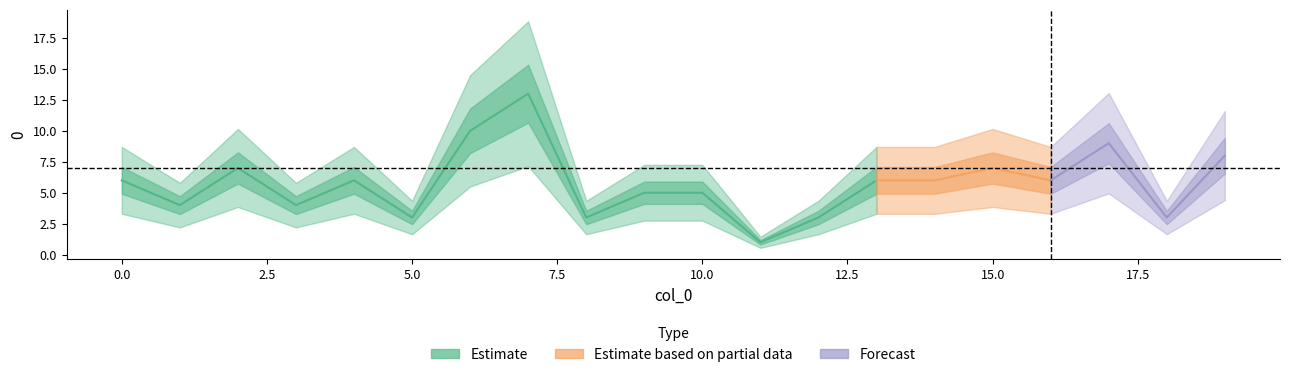

What is the difference between the second highest and minimum values?

9